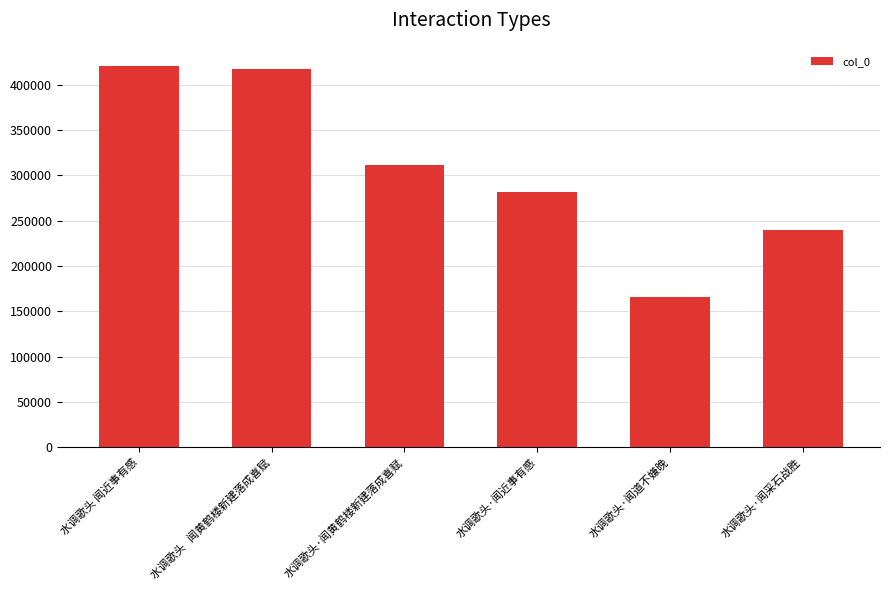

Are the bars grouped side by side (vs. stacked)?

No